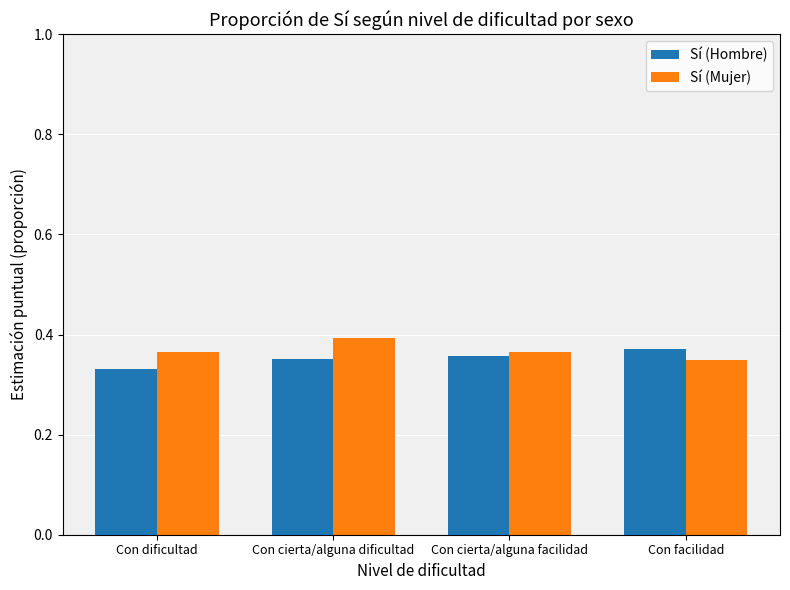

Is the value of Sí (Mujer) at Con cierta/alguna facilidad greater than the value of Sí (Hombre) at Con dificultad?

Yes